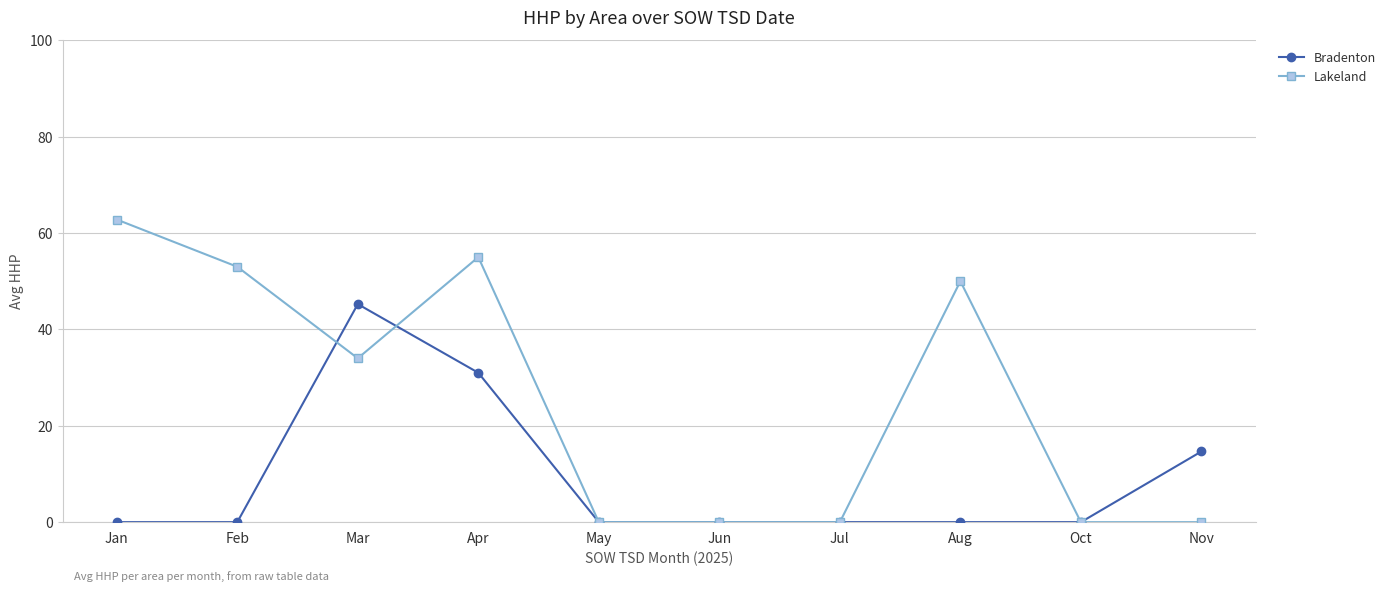

What is the spread (max minus min) of values at Apr?

24.0